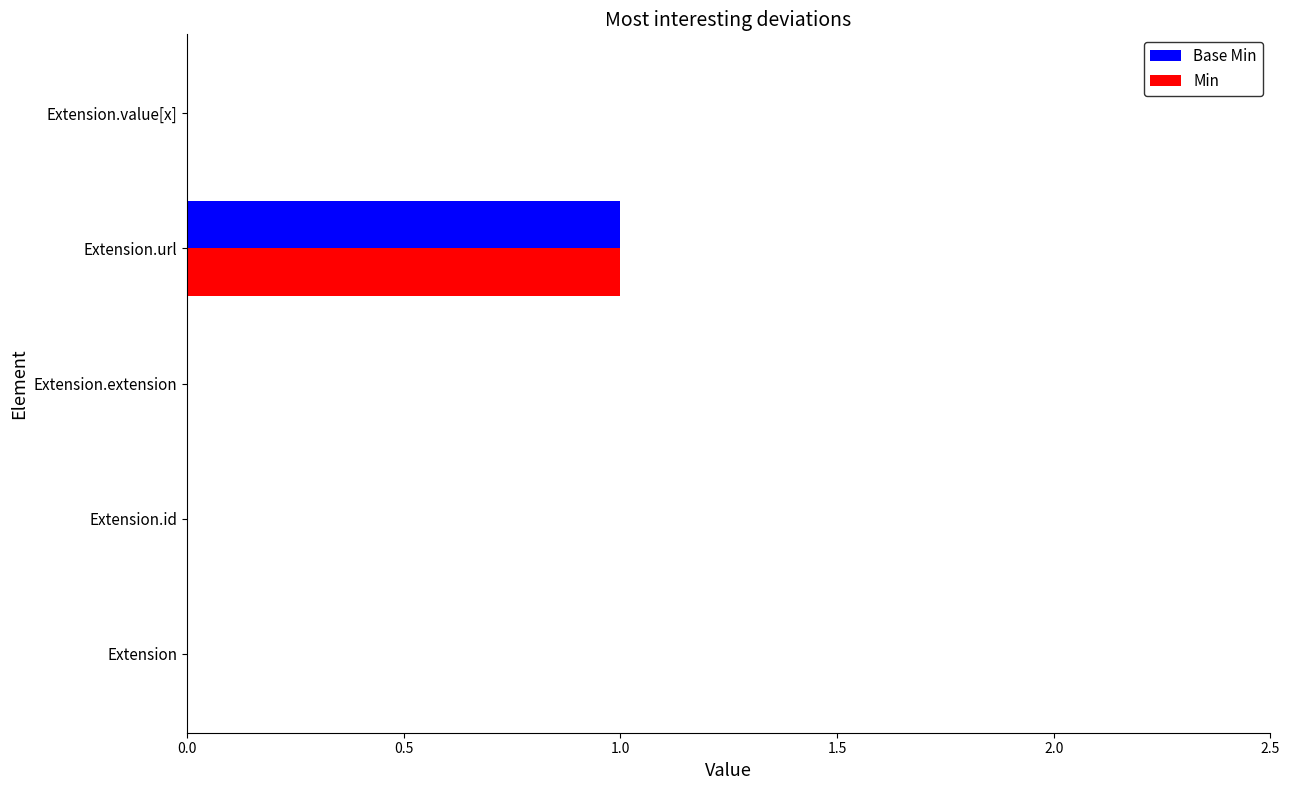

True or false: Base Min has a value of 0 at Extension.extension.

True